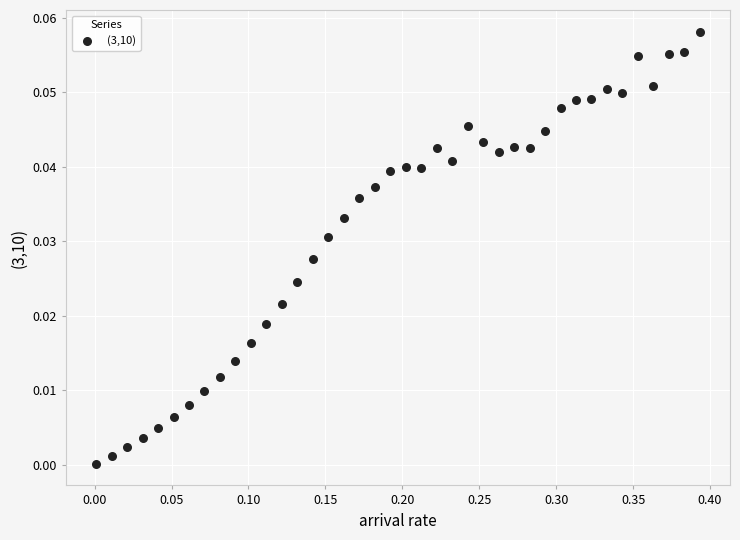

What is the range of X values (max minus min)?

0.4